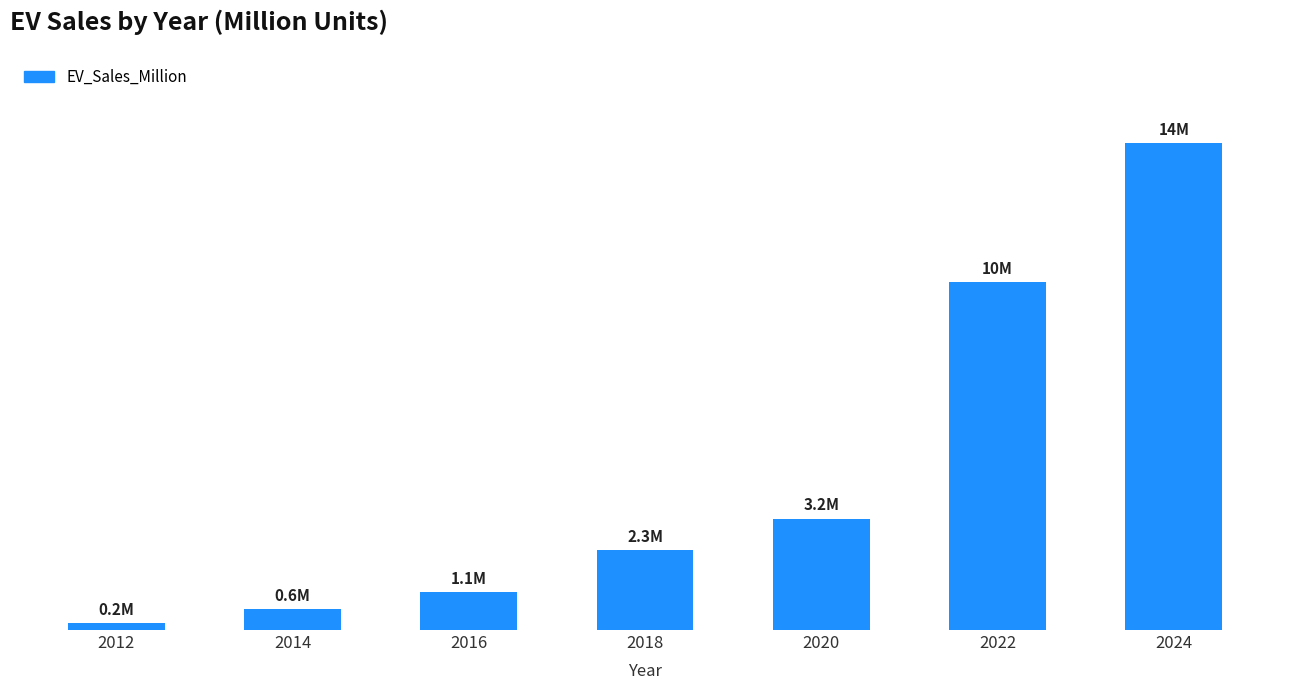

Rank the categories by value from lowest to highest.

2012, 2014, 2016, 2018, 2020, 2022, 2024